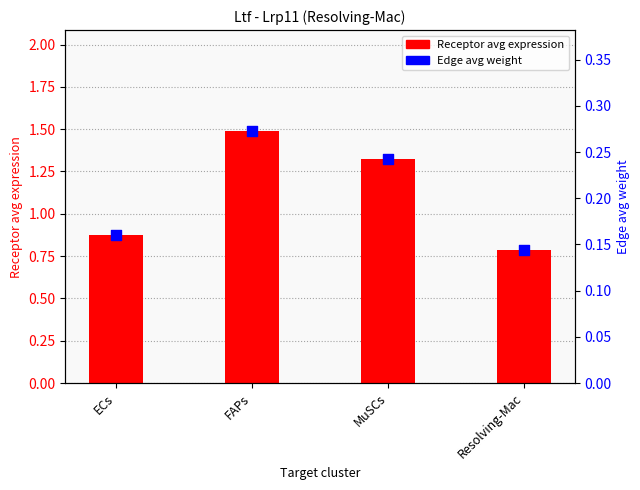

What are all the series names shown in the legend?

Receptor avg expression, Edge avg weight